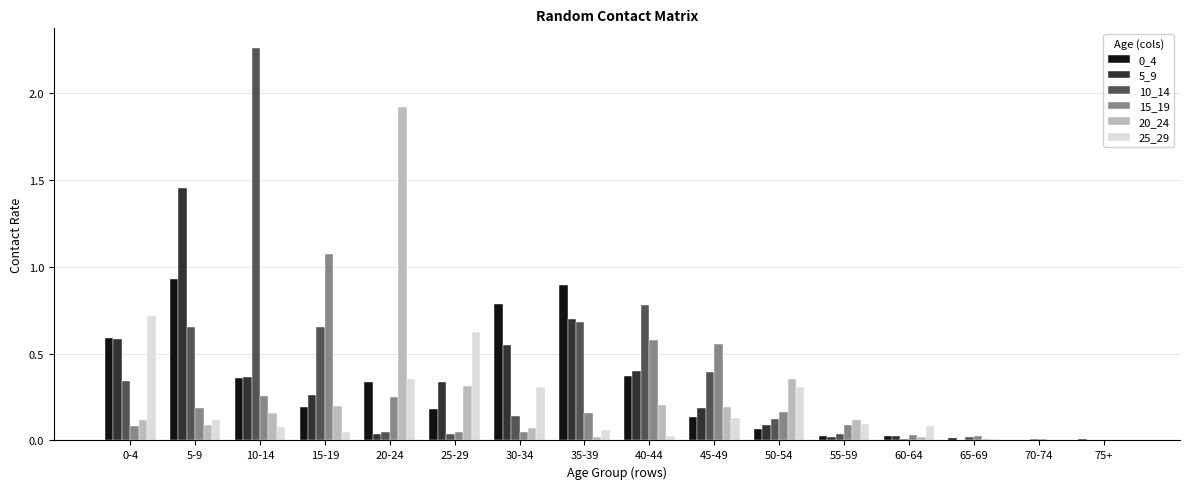

What is the sum of all 10_14 values?

6.2